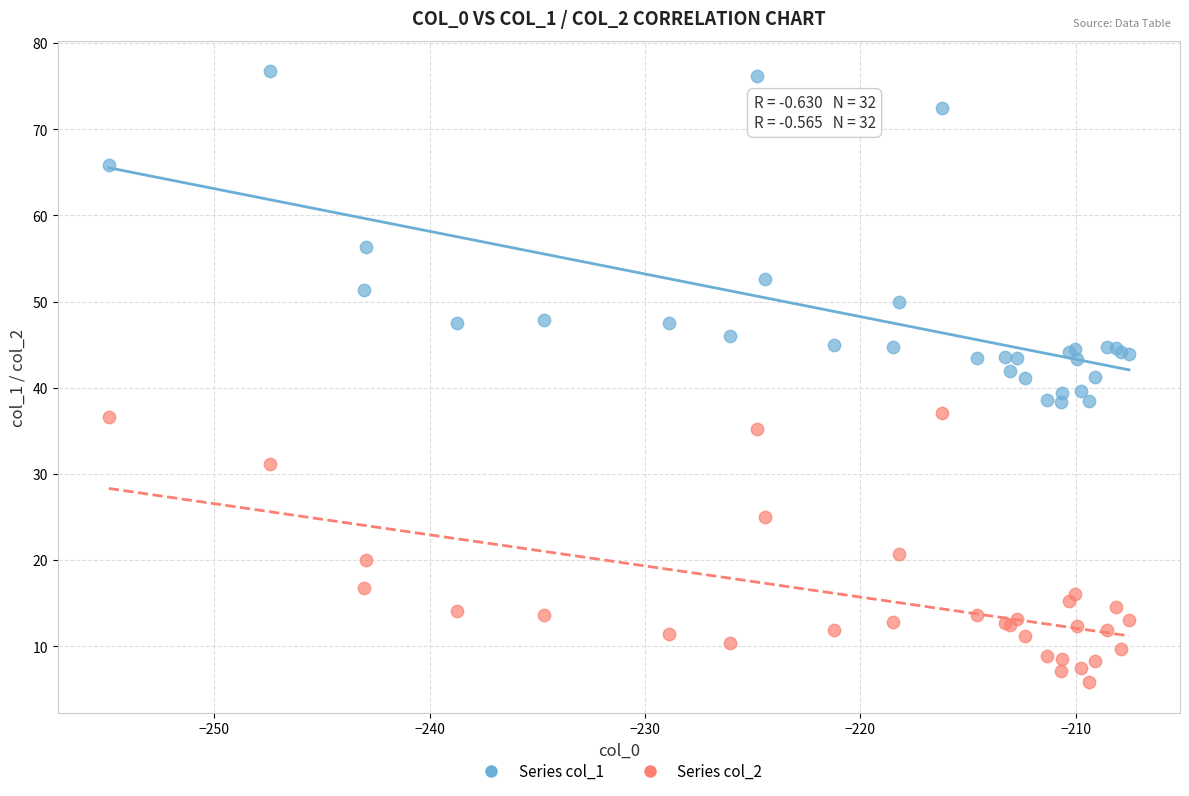

Which series has the largest Y range (max minus min)?

Series col_1